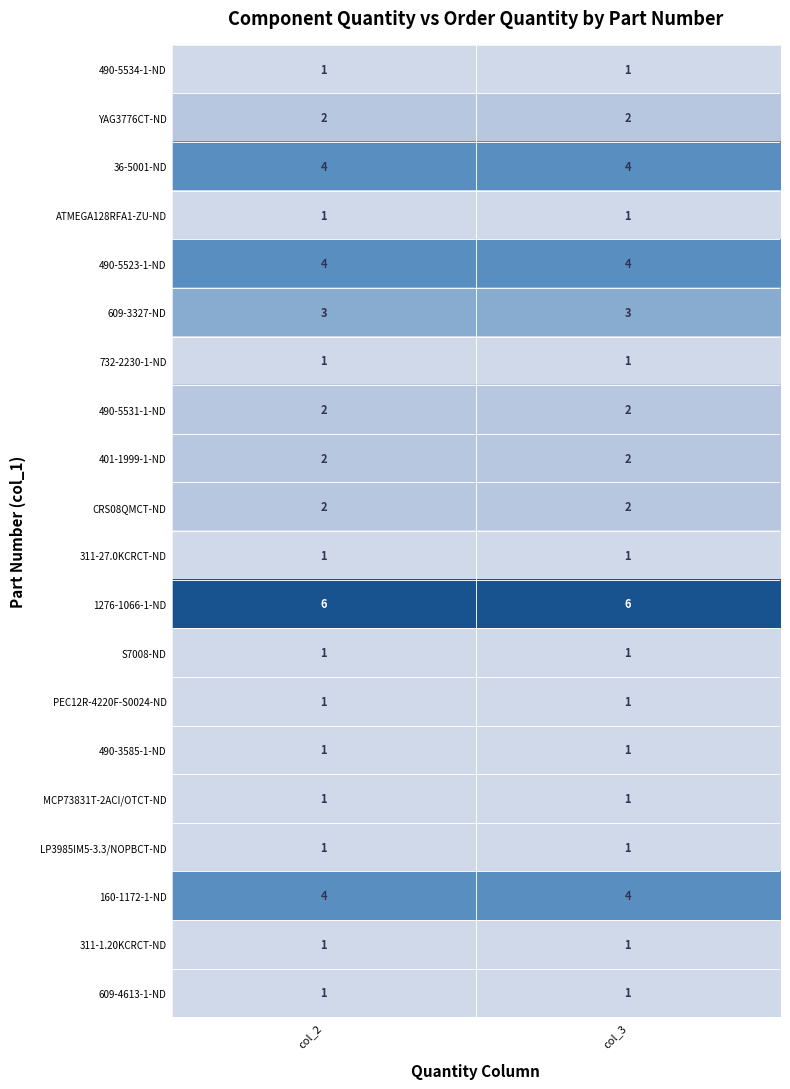

What is the spread (max minus min) of values at col_2?

5